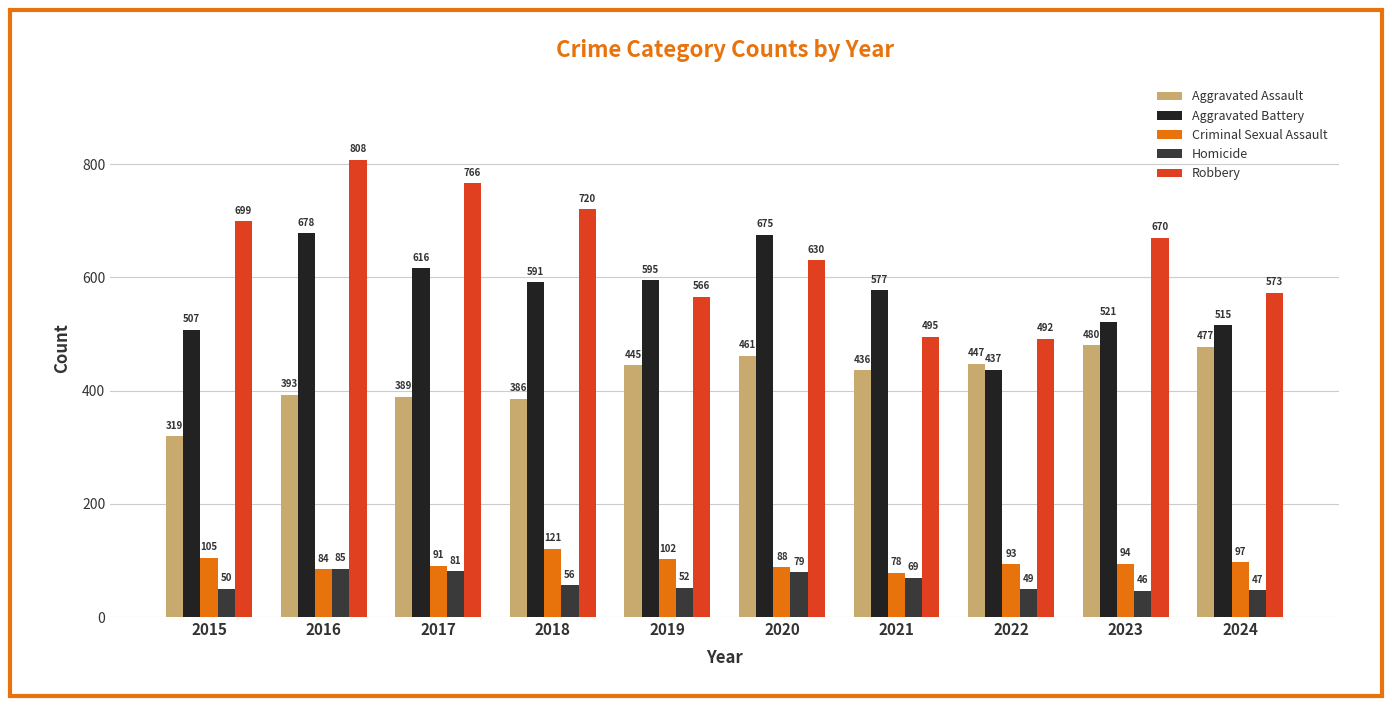

What is the value of the Homicide bar at the 7th from the left?

69